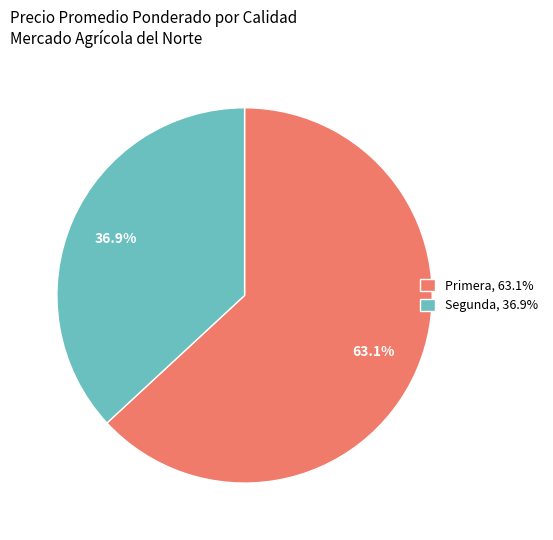

Between Segunda, 36.9% and Primera, 63.1%, which is larger?

Primera, 63.1%